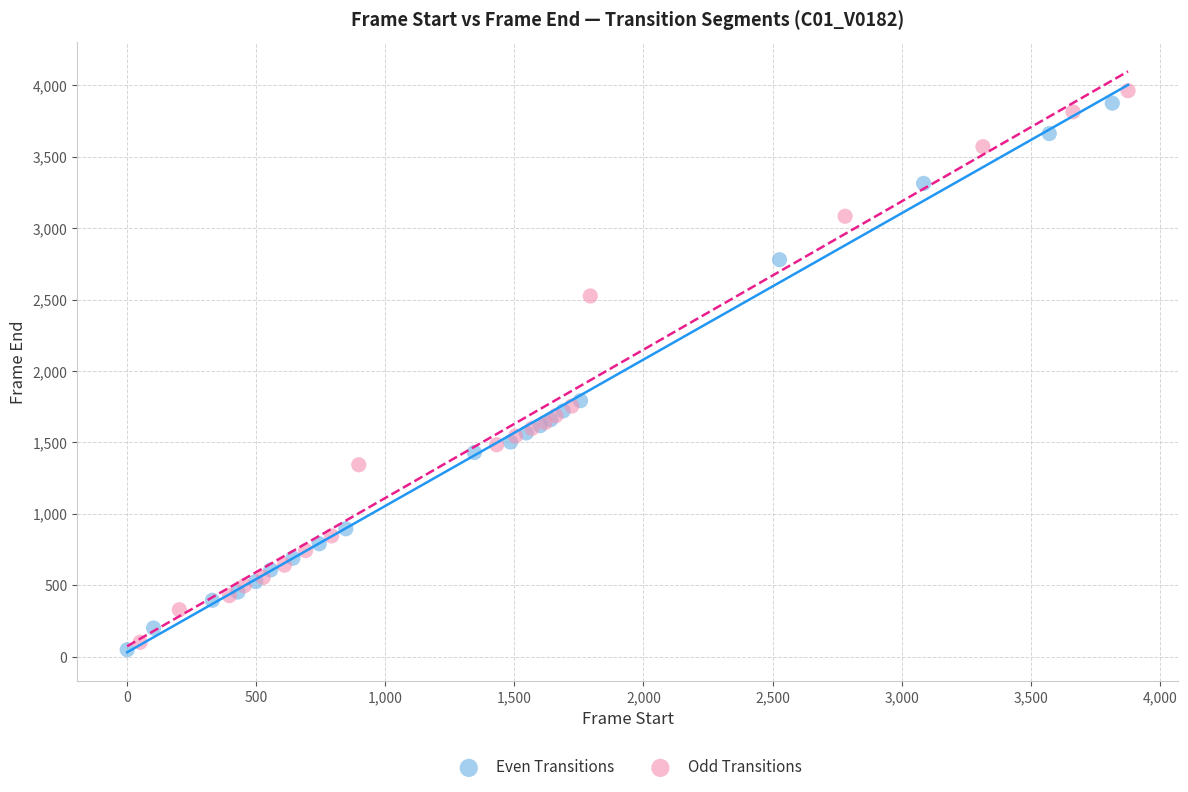

Which series has the largest Y range (max minus min)?

Odd Transitions